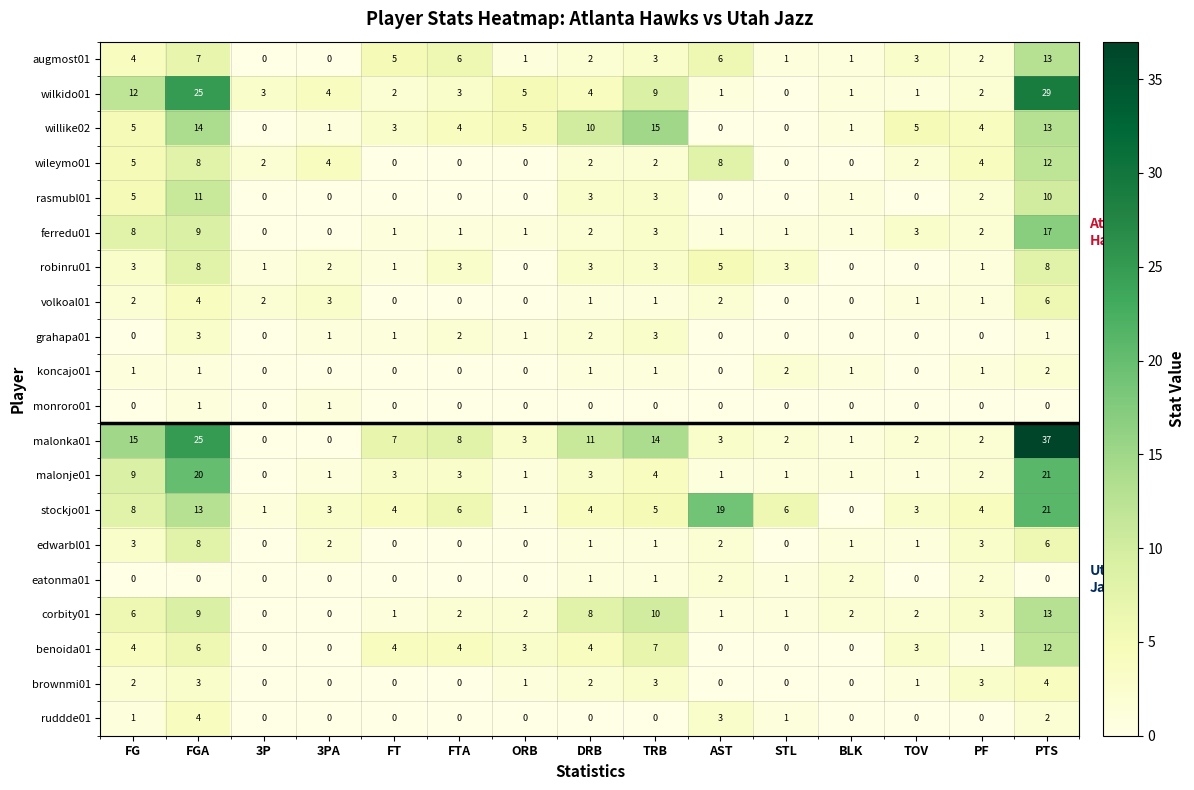

What is the total value across all series at 3PA?

22